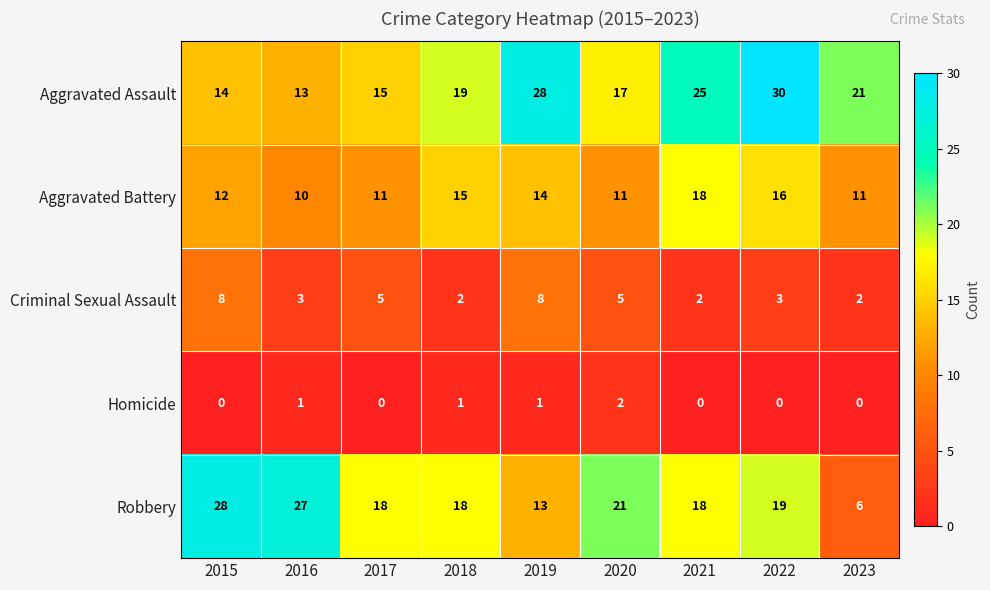

List the series in order of their peak value, highest first.

Aggravated Assault, Robbery, Aggravated Battery, Criminal Sexual Assault, Homicide